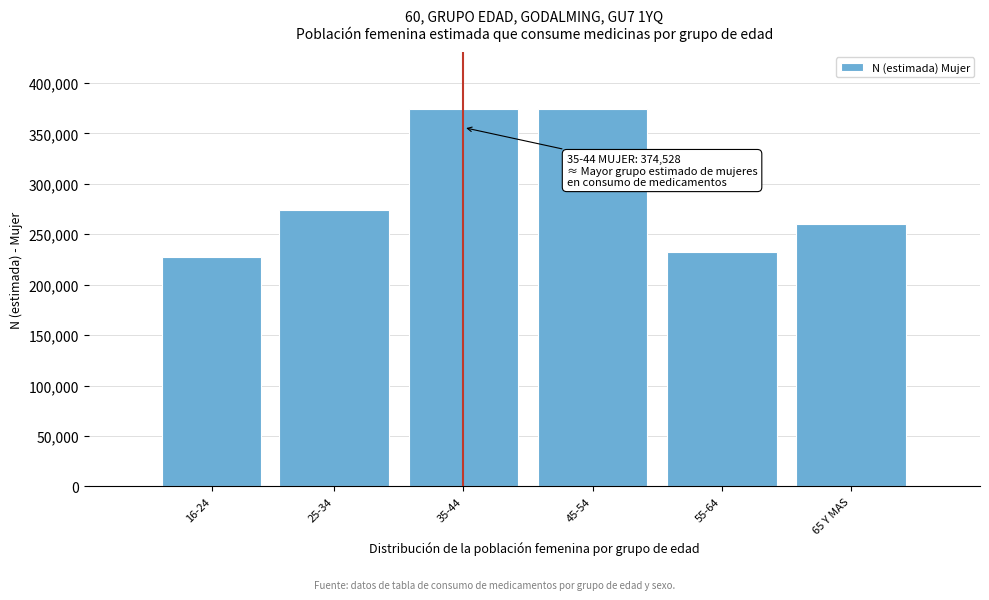

At which label is the value closest to 301134?

25-34